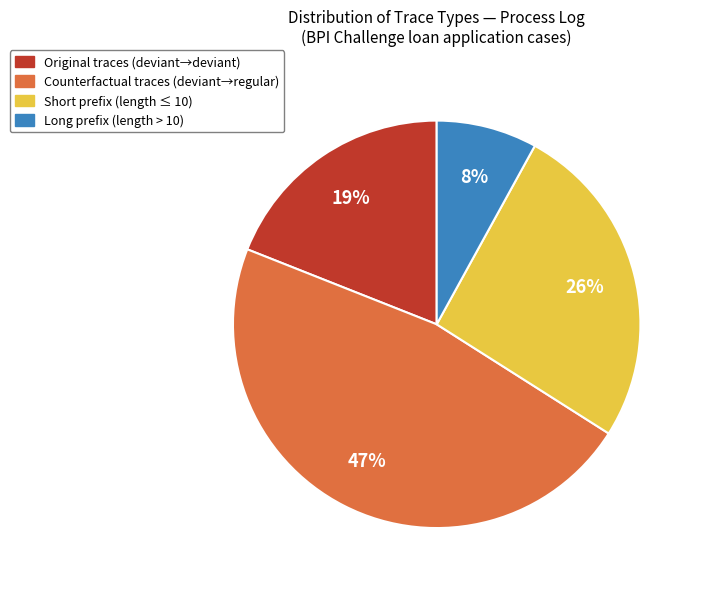

How many segments does this pie chart have?

4